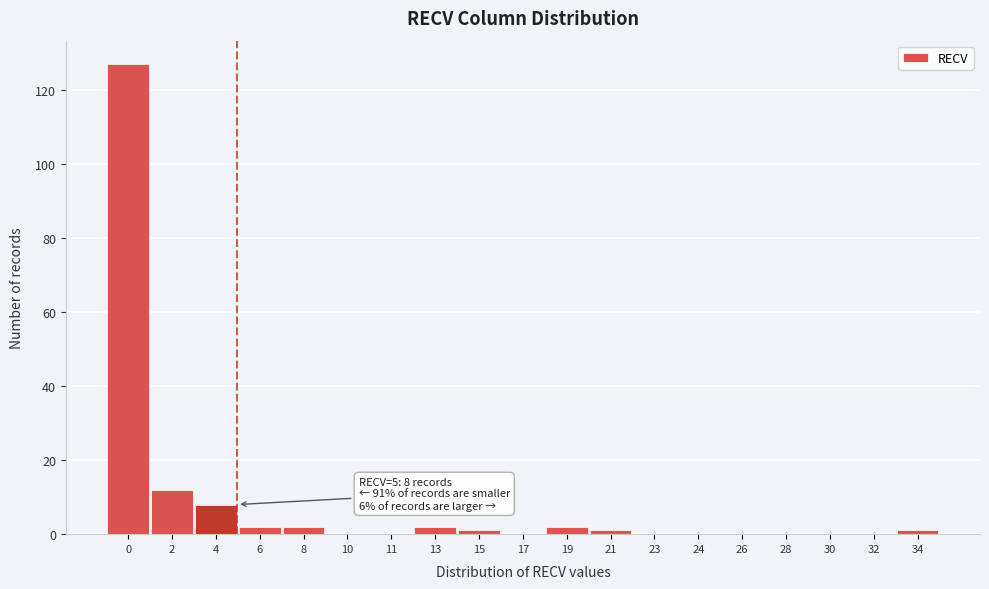

Reading right to left, extract all data points from this chart.

34=1	32=0	30=0	28=0	26=0	24=0	23=0	21=1	19=2	17=0	15=1	13=2	11=0	10=0	8=2	6=2	4=8	2=12	0=127